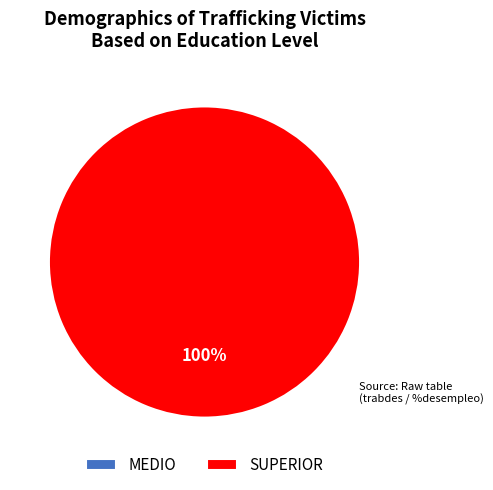

What percentage do MEDIO and SUPERIOR together represent?

100.0%